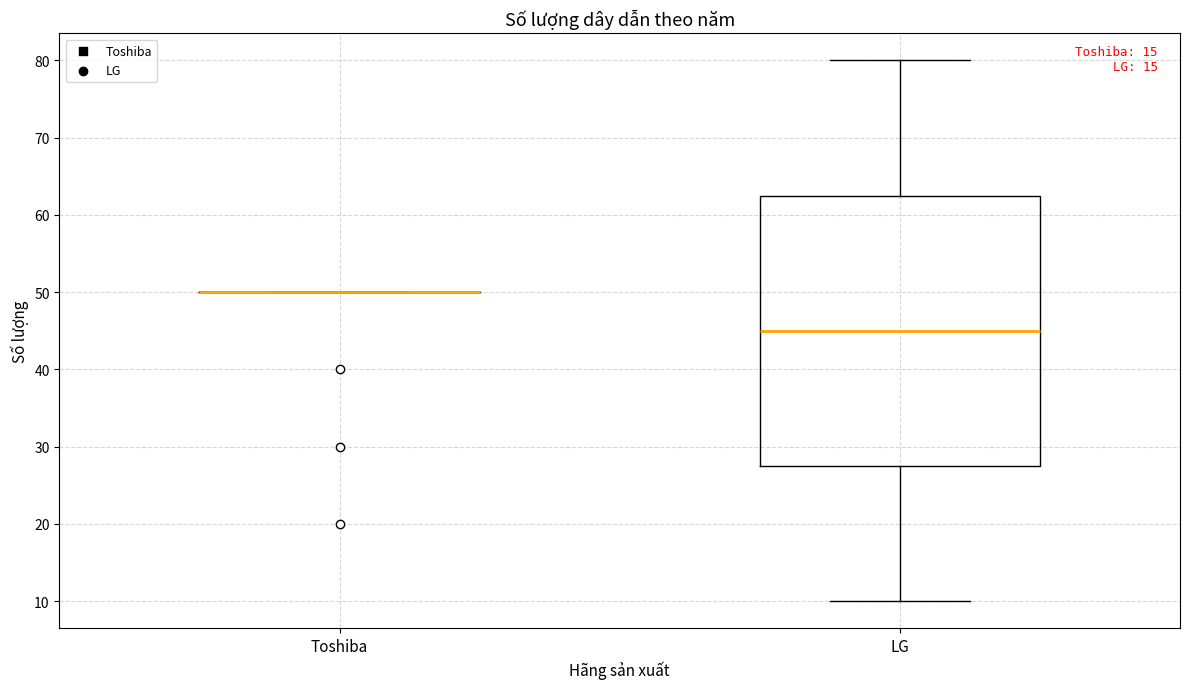

Reading left to right, read every box against the y-axis: the position of its median line, the range the box covers, and the ends of its whiskers. The values are not printed on the chart, so give them approximately, as read against the axis.

Toshiba: box collapsed to a line at 50, whiskers 50 to 50
LG: median 45, box 28 to 63, whiskers 10 to 80